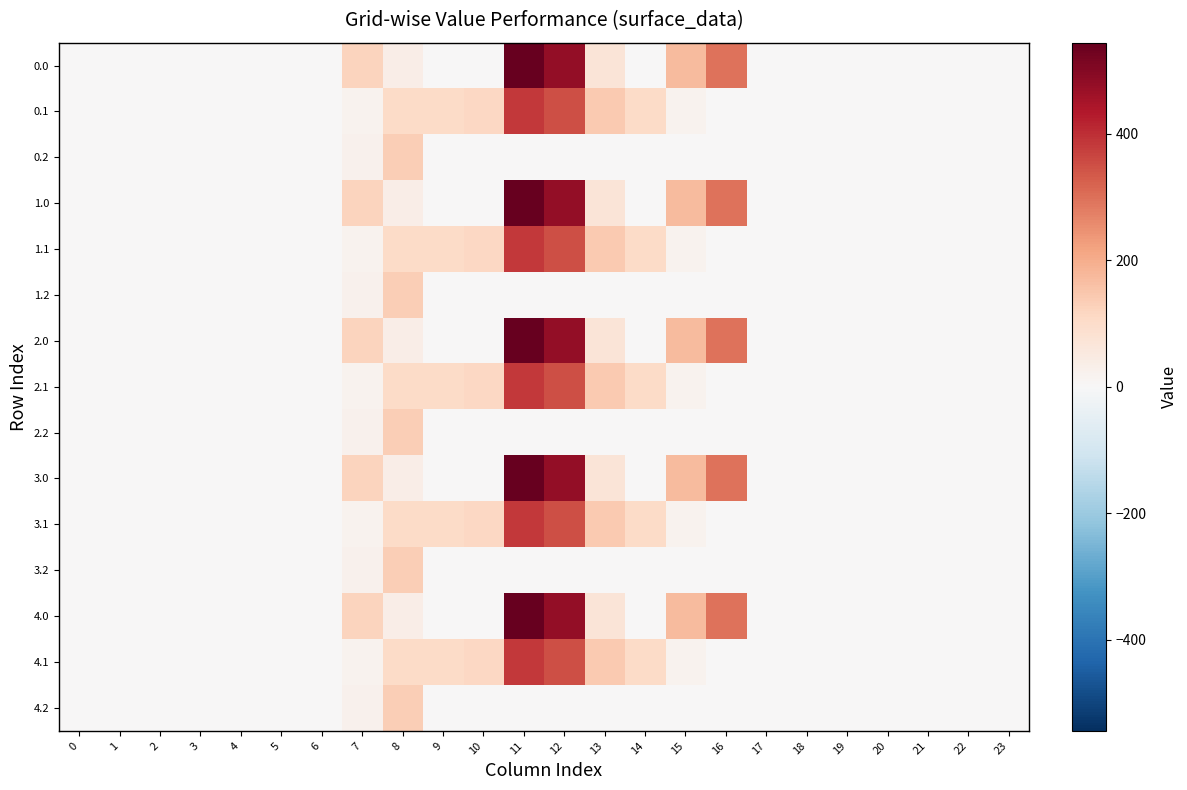

Reading left to right, what are all the values shown in this chart?

0.0: 0=0.0	1=0.0	2=0.0	3=0.0	4=0.0	5=0.0	6=0.0	7=120.6	8=35.0	9=0.0	10=0.0	11=544.3	12=477.2	13=70.2	14=0.3	15=172.8	16=294.5	17=0.0	18=0.0	19=0.0	20=0.0	21=0.0	22=0.0	23=0.0
0.1: 0=0.0	1=0.0	2=0.0	3=0.0	4=0.0	5=0.0	6=0.0	7=17.7	8=102.3	9=104.8	10=114.0	11=384.7	12=350.8	13=141.2	14=105.5	15=17.3	16=0.0	17=0.0	18=0.0	19=0.0	20=0.0	21=0.0	22=0.0	23=0.0
0.2: 0=0.0	1=0.0	2=0.0	3=0.0	4=0.0	5=0.0	6=0.0	7=22.3	8=134.2	9=0.0	10=0.0	11=0.0	12=0.0	13=0.0	14=0.0	15=0.0	16=0.0	17=0.0	18=0.0	19=0.0	20=0.0	21=0.0	22=0.0	23=0.0
1.0: 0=0.0	1=0.0	2=0.0	3=0.0	4=0.0	5=0.0	6=0.0	7=120.6	8=35.0	9=0.0	10=0.0	11=544.3	12=477.2	13=70.2	14=0.3	15=172.8	16=294.5	17=0.0	18=0.0	19=0.0	20=0.0	21=0.0	22=0.0	23=0.0
1.1: 0=0.0	1=0.0	2=0.0	3=0.0	4=0.0	5=0.0	6=0.0	7=17.7	8=102.3	9=104.8	10=114.0	11=384.7	12=350.8	13=141.2	14=105.5	15=17.3	16=0.0	17=0.0	18=0.0	19=0.0	20=0.0	21=0.0	22=0.0	23=0.0
1.2: 0=0.0	1=0.0	2=0.0	3=0.0	4=0.0	5=0.0	6=0.0	7=22.3	8=134.2	9=0.0	10=0.0	11=0.0	12=0.0	13=0.0	14=0.0	15=0.0	16=0.0	17=0.0	18=0.0	19=0.0	20=0.0	21=0.0	22=0.0	23=0.0
2.0: 0=0.0	1=0.0	2=0.0	3=0.0	4=0.0	5=0.0	6=0.0	7=120.6	8=35.0	9=0.0	10=0.0	11=544.3	12=477.2	13=70.2	14=0.3	15=172.8	16=294.5	17=0.0	18=0.0	19=0.0	20=0.0	21=0.0	22=0.0	23=0.0
2.1: 0=0.0	1=0.0	2=0.0	3=0.0	4=0.0	5=0.0	6=0.0	7=17.7	8=102.3	9=104.8	10=114.0	11=384.7	12=350.8	13=141.2	14=105.5	15=17.3	16=0.0	17=0.0	18=0.0	19=0.0	20=0.0	21=0.0	22=0.0	23=0.0
2.2: 0=0.0	1=0.0	2=0.0	3=0.0	4=0.0	5=0.0	6=0.0	7=22.3	8=134.2	9=0.0	10=0.0	11=0.0	12=0.0	13=0.0	14=0.0	15=0.0	16=0.0	17=0.0	18=0.0	19=0.0	20=0.0	21=0.0	22=0.0	23=0.0
3.0: 0=0.0	1=0.0	2=0.0	3=0.0	4=0.0	5=0.0	6=0.0	7=120.6	8=35.0	9=0.0	10=0.0	11=544.3	12=477.2	13=70.2	14=0.3	15=172.8	16=294.5	17=0.0	18=0.0	19=0.0	20=0.0	21=0.0	22=0.0	23=0.0
3.1: 0=0.0	1=0.0	2=0.0	3=0.0	4=0.0	5=0.0	6=0.0	7=17.7	8=102.3	9=104.8	10=114.0	11=384.7	12=350.8	13=141.2	14=105.5	15=17.3	16=0.0	17=0.0	18=0.0	19=0.0	20=0.0	21=0.0	22=0.0	23=0.0
3.2: 0=0.0	1=0.0	2=0.0	3=0.0	4=0.0	5=0.0	6=0.0	7=22.3	8=134.2	9=0.0	10=0.0	11=0.0	12=0.0	13=0.0	14=0.0	15=0.0	16=0.0	17=0.0	18=0.0	19=0.0	20=0.0	21=0.0	22=0.0	23=0.0
4.0: 0=0.0	1=0.0	2=0.0	3=0.0	4=0.0	5=0.0	6=0.0	7=120.6	8=35.0	9=0.0	10=0.0	11=544.3	12=477.2	13=70.2	14=0.3	15=172.8	16=294.5	17=0.0	18=0.0	19=0.0	20=0.0	21=0.0	22=0.0	23=0.0
4.1: 0=0.0	1=0.0	2=0.0	3=0.0	4=0.0	5=0.0	6=0.0	7=17.7	8=102.3	9=104.8	10=114.0	11=384.7	12=350.8	13=141.2	14=105.5	15=17.3	16=0.0	17=0.0	18=0.0	19=0.0	20=0.0	21=0.0	22=0.0	23=0.0
4.2: 0=0.0	1=0.0	2=0.0	3=0.0	4=0.0	5=0.0	6=0.0	7=22.3	8=134.2	9=0.0	10=0.0	11=0.0	12=0.0	13=0.0	14=0.0	15=0.0	16=0.0	17=0.0	18=0.0	19=0.0	20=0.0	21=0.0	22=0.0	23=0.0